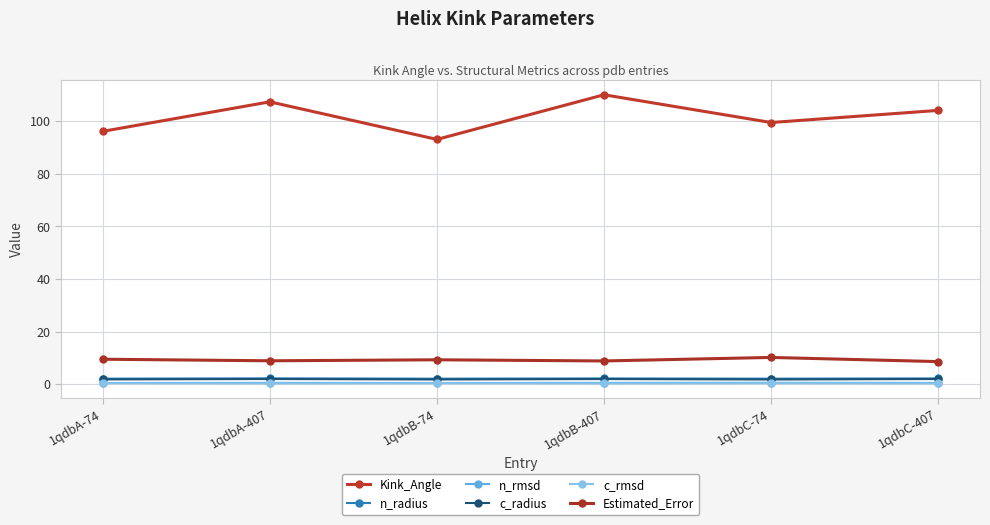

List the series in order of their peak value, lowest first.

c_rmsd, n_rmsd, c_radius, n_radius, Estimated_Error, Kink_Angle